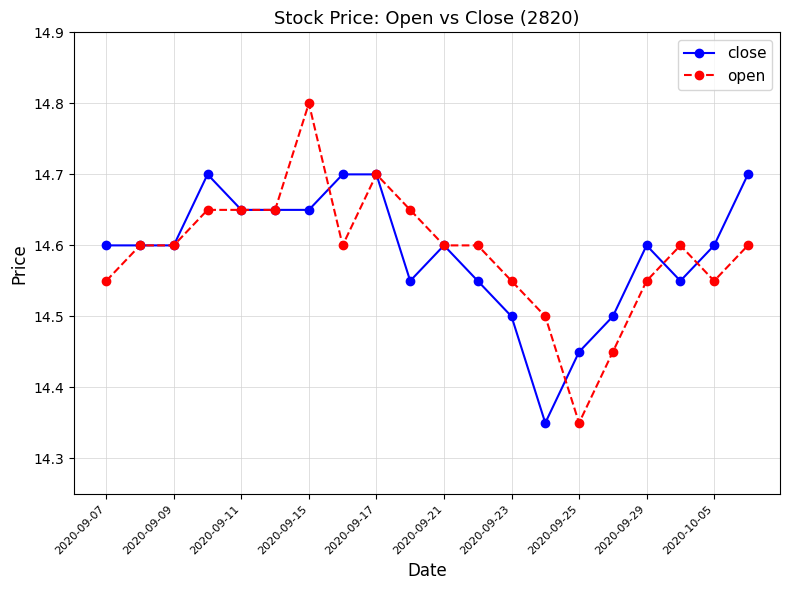

At how many categories does at least one series exceed 14?

20